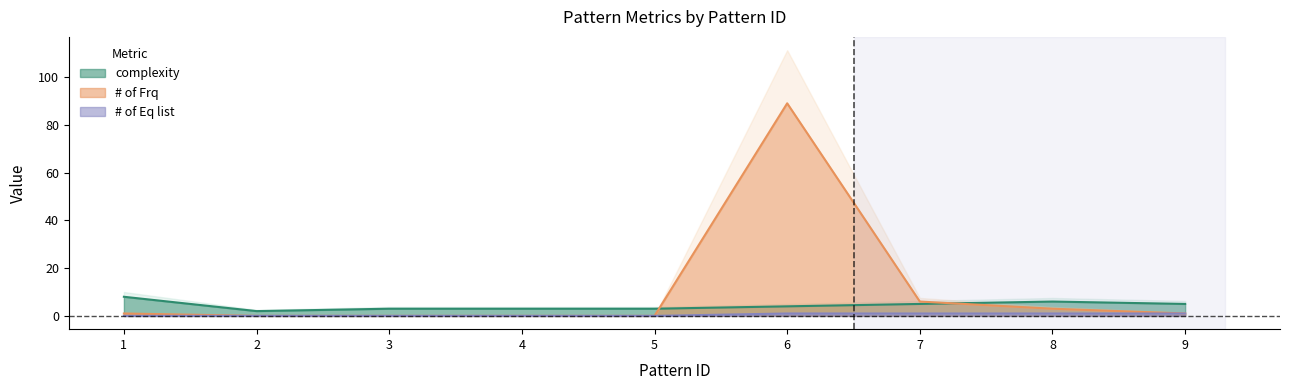

True or false: complexity and # of Eq list intersect in this chart.

False